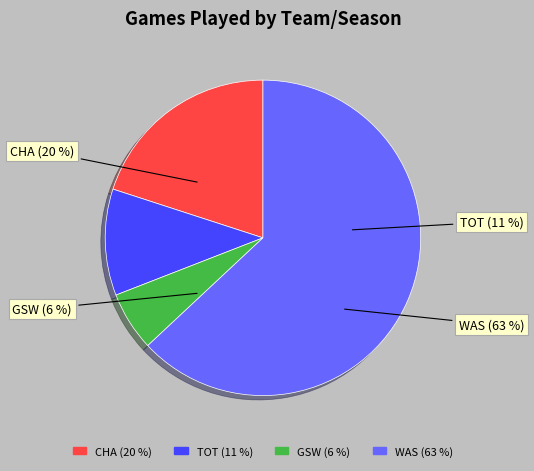

Which slice is the largest?

WAS (2010-2011)